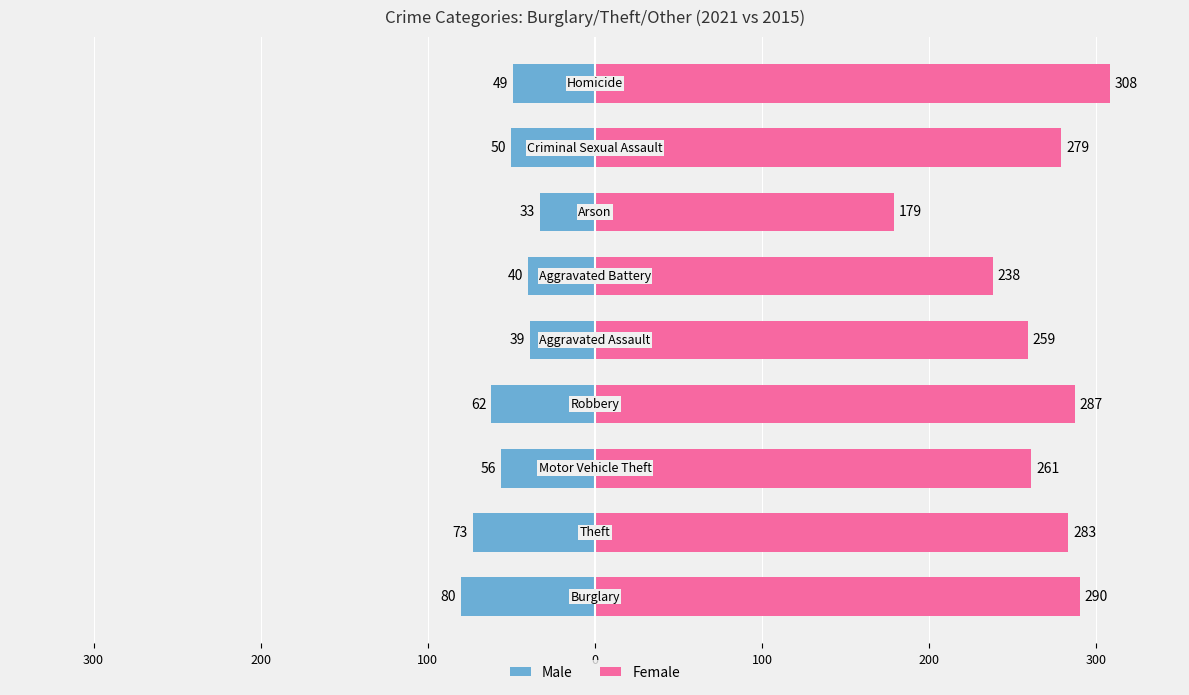

Does the chart contain any negative values?

Yes